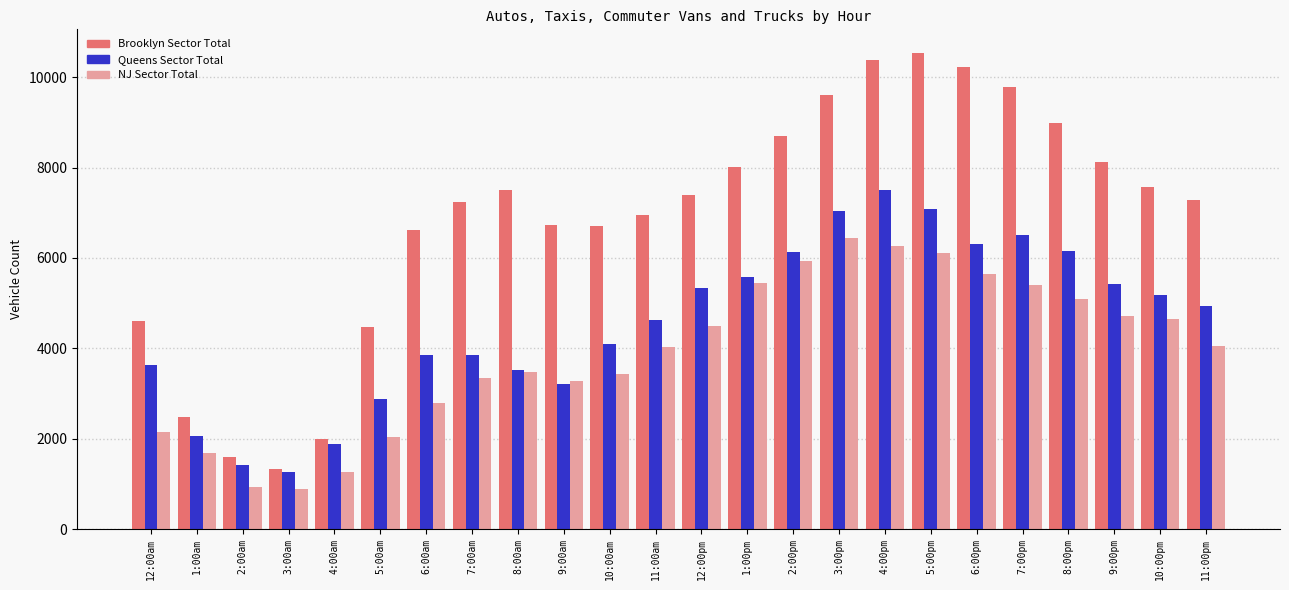

List the series in order of their peak value, lowest first.

NJ Sector Total, Queens Sector Total, Brooklyn Sector Total